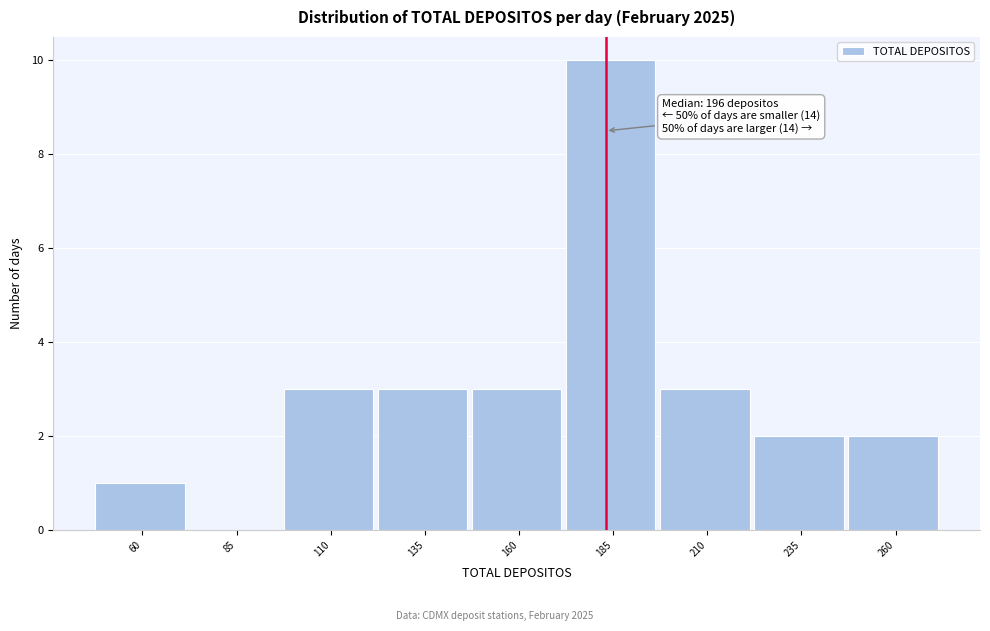

Reading right to left, extract all data points from this chart.

260=2	235=2	210=3	185=10	160=3	135=3	110=3	85=0	60=1